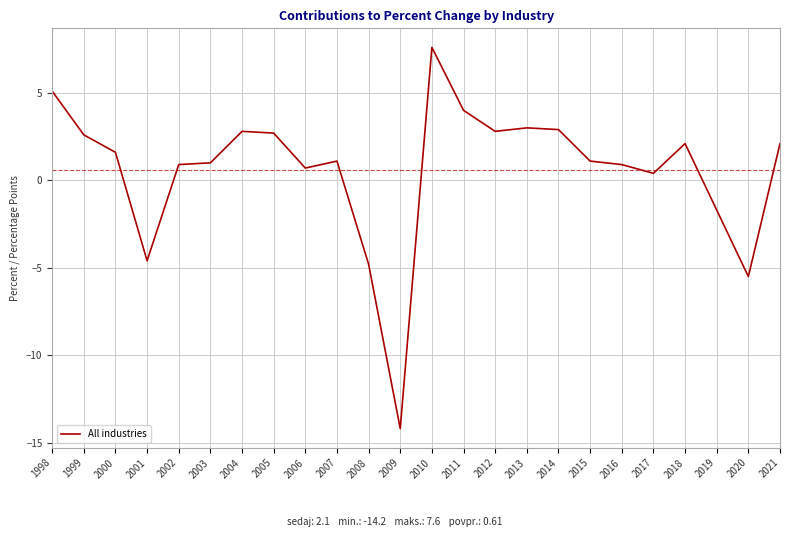

What is the difference between the values at 1998 and 2006?

4.4